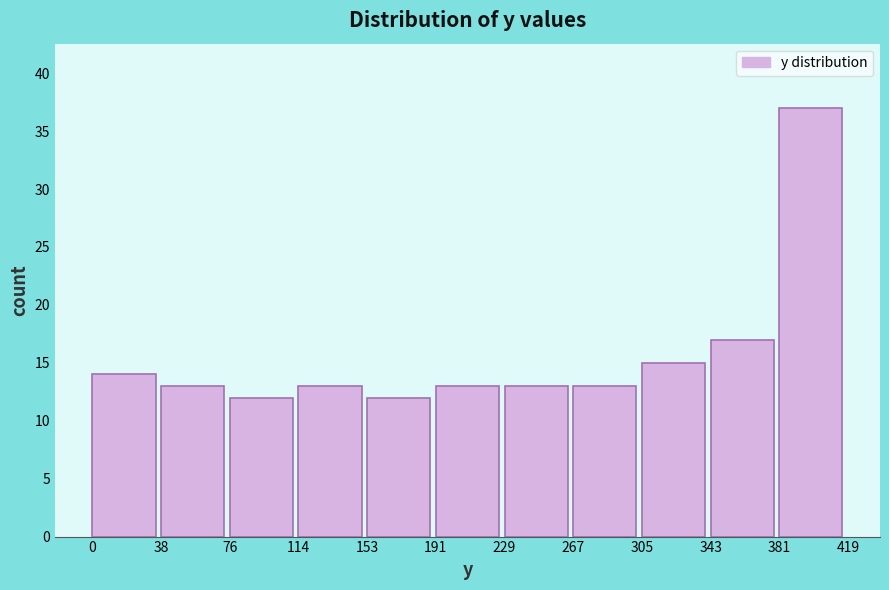

Reading left to right, list every bar in this chart as the range it spans on the x-axis followed by its height. The values are not printed on the chart, so give them approximately, as read against the axis.

0 to 38: 14
38 to 76: 13
76 to 114: 12
114 to 153: 13
153 to 191: 12
191 to 229: 13
229 to 267: 13
267 to 305: 13
305 to 343: 15
343 to 381: 17
381 to 419: 37